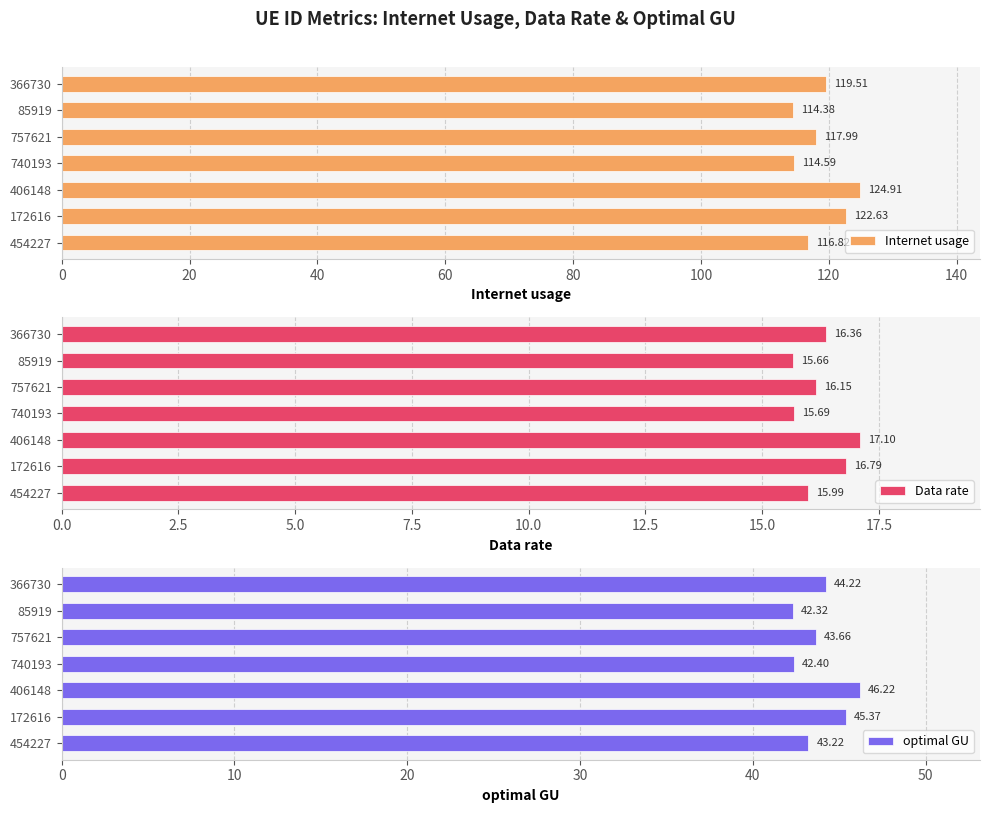

What is the difference between the maximum and minimum values in the Internet usage series?

10.5